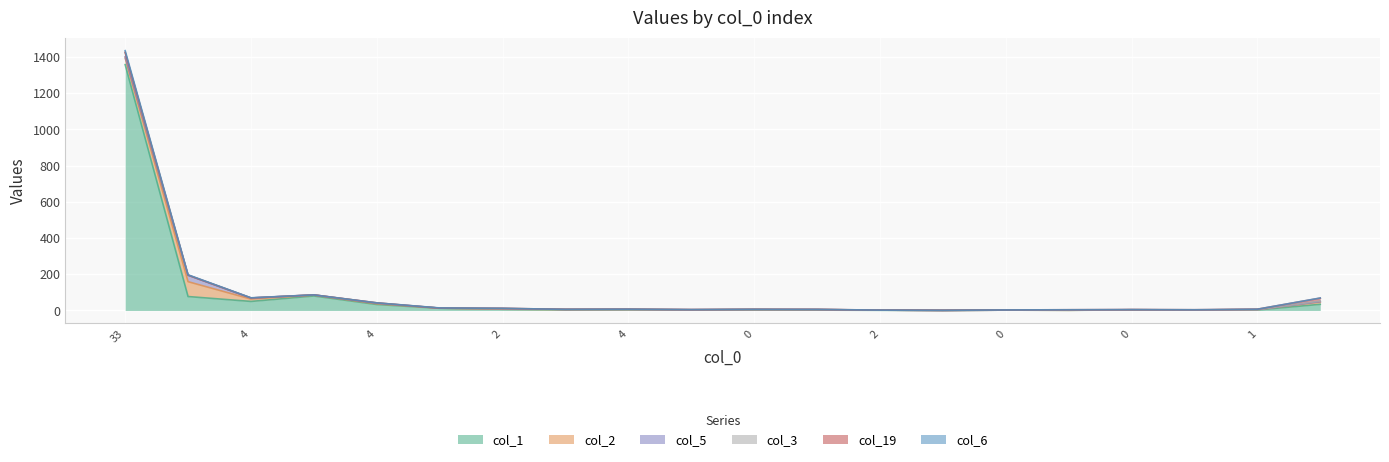

Count the number of categories in the chart.

20